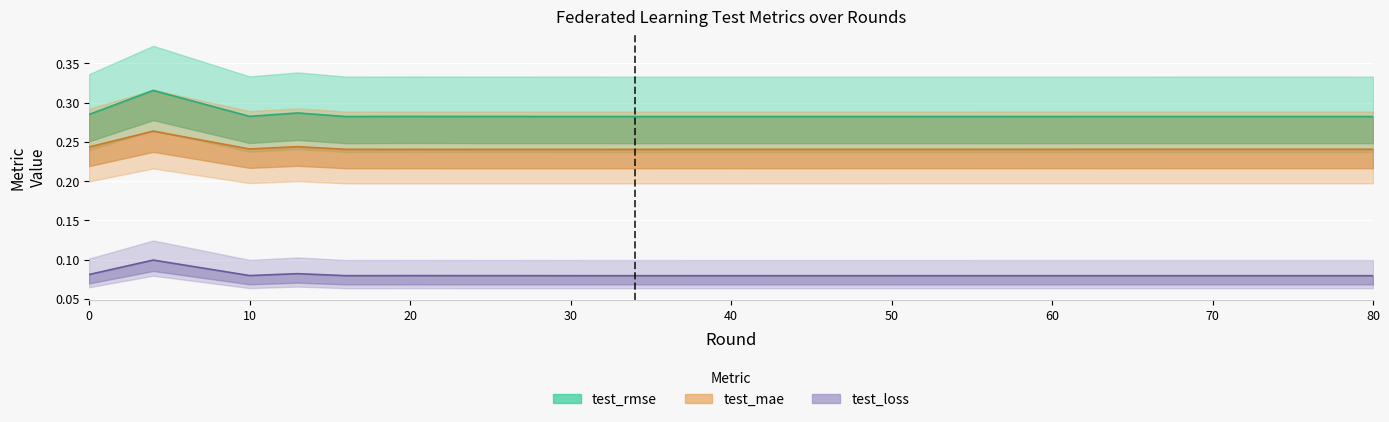

Does the chart display data point markers on the line(s)?

No